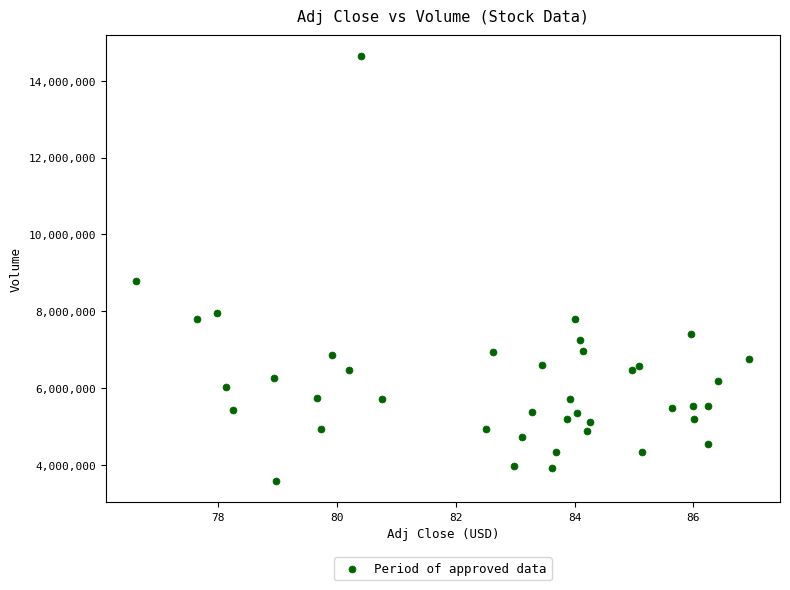

What Y value in the scatter plot is closest to 9113550?

8798700